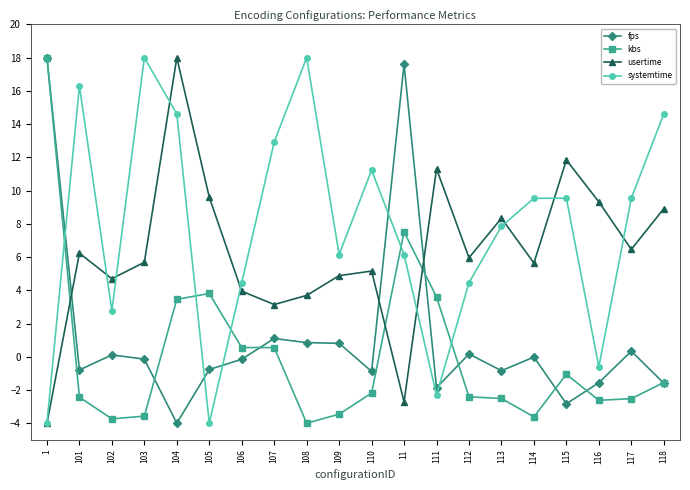

What is the minimum value shown in the chart?

-4.0